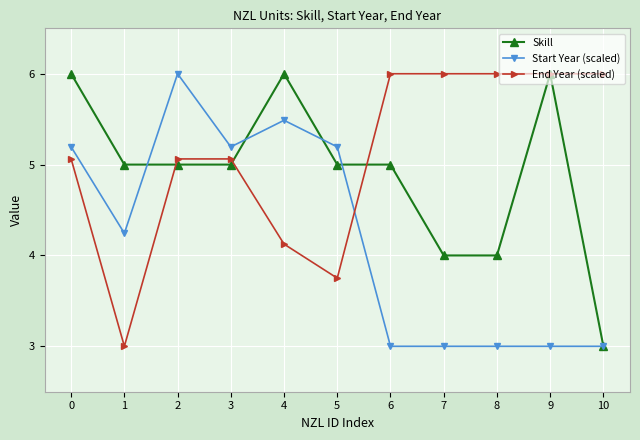

Rank the series by their average value, from highest to lowest.

End Year (scaled), Skill, Start Year (scaled)